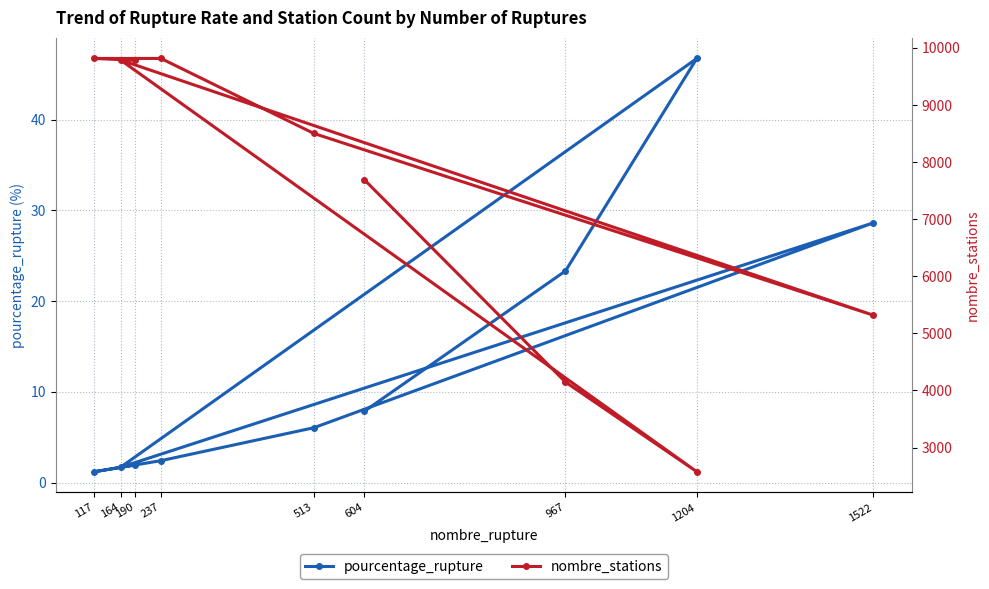

What is the value of the pourcentage_rupture point at the 6th from the left?

6.0